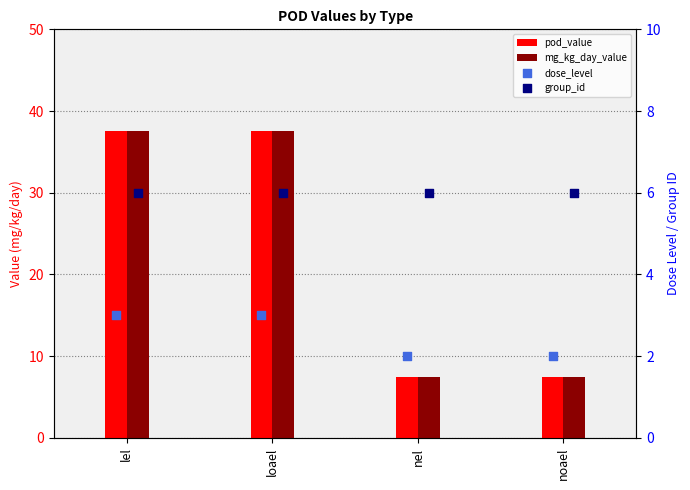

What are all the series names shown in the legend?

pod_value, mg_kg_day_value, dose_level, group_id